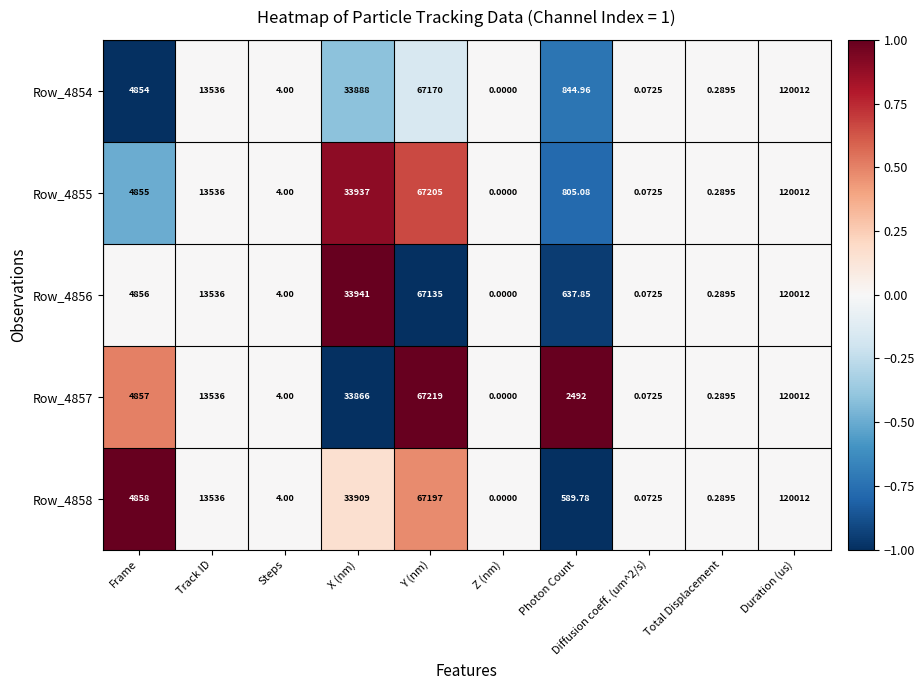

Where is Row_4858 nearest to the value 60006?

Y (nm)